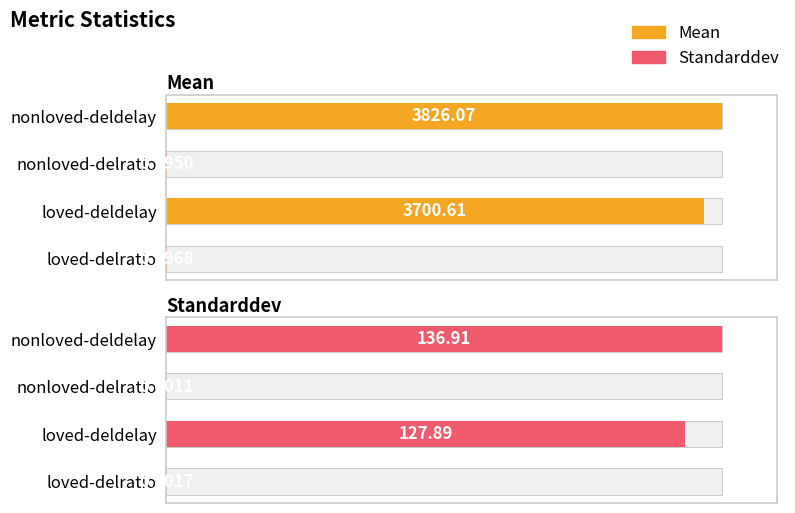

Which series has the largest total across all categories?

Mean